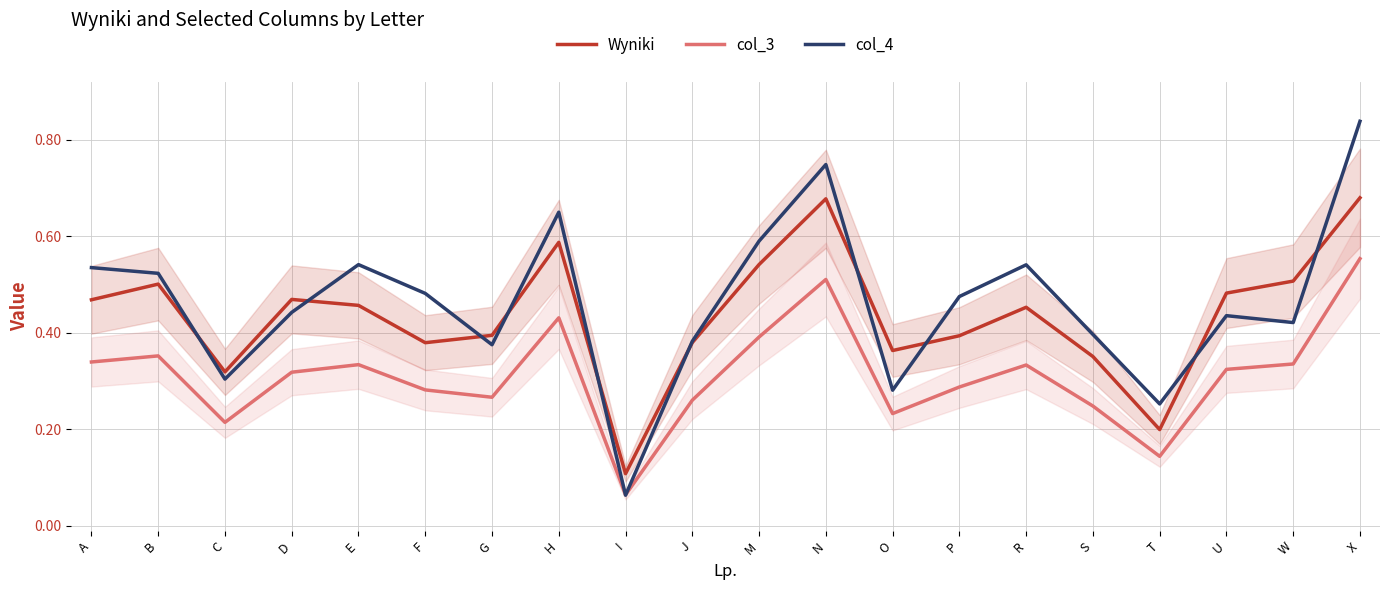

At which label is col_4 closest to 0?

I